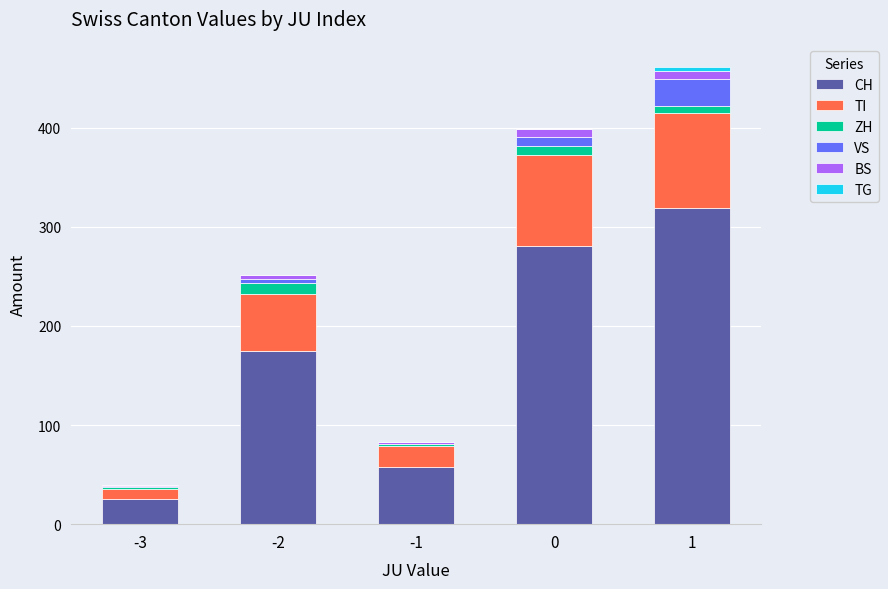

What is the highest value of the CH series?

319